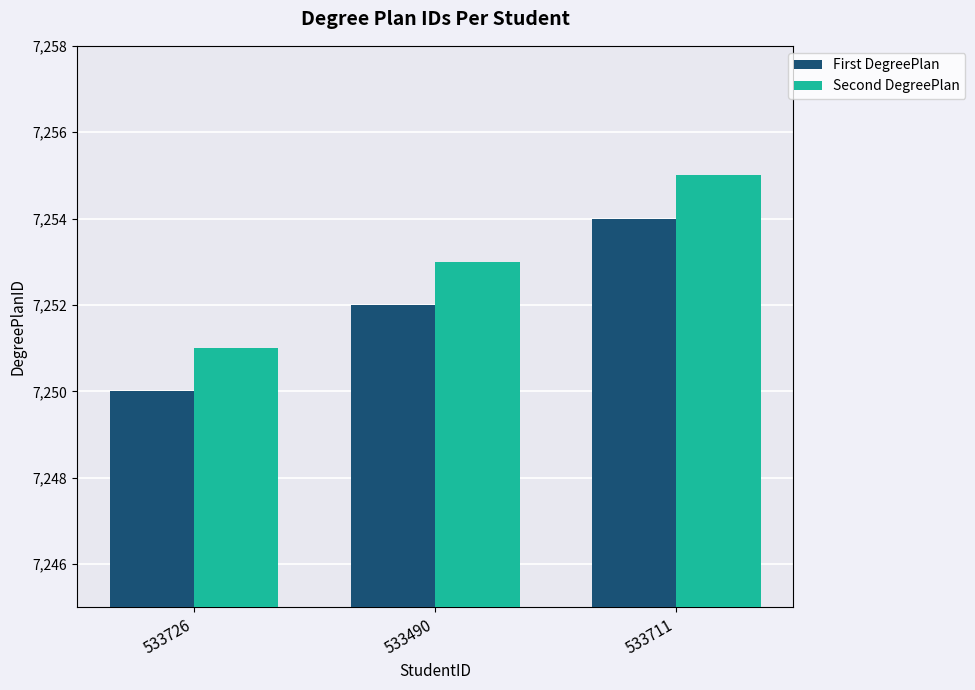

What is the total value across all series at 533711?

14509